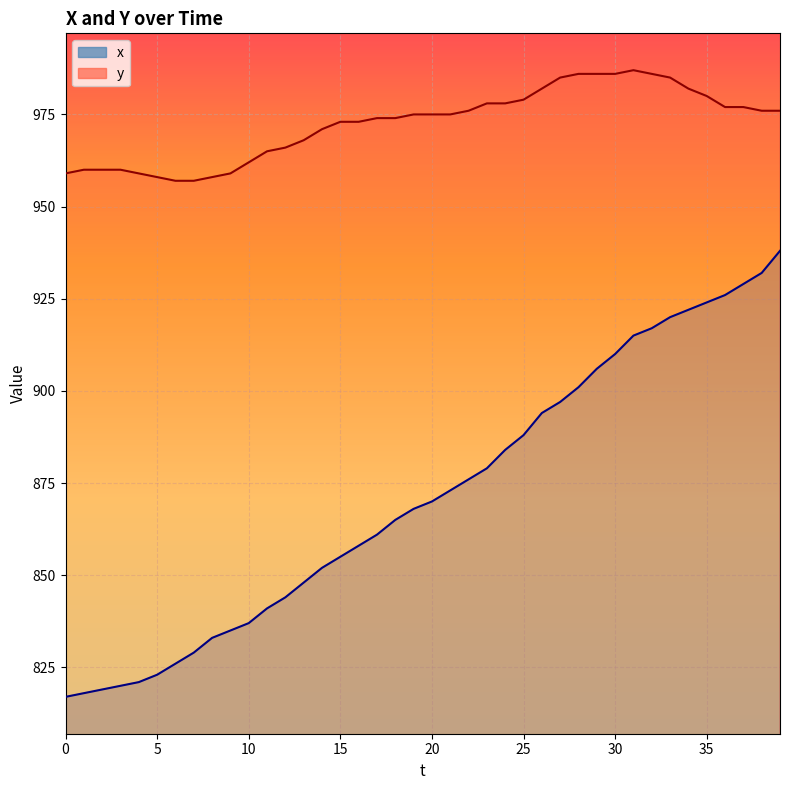

What are all the series names shown in the legend?

x, y